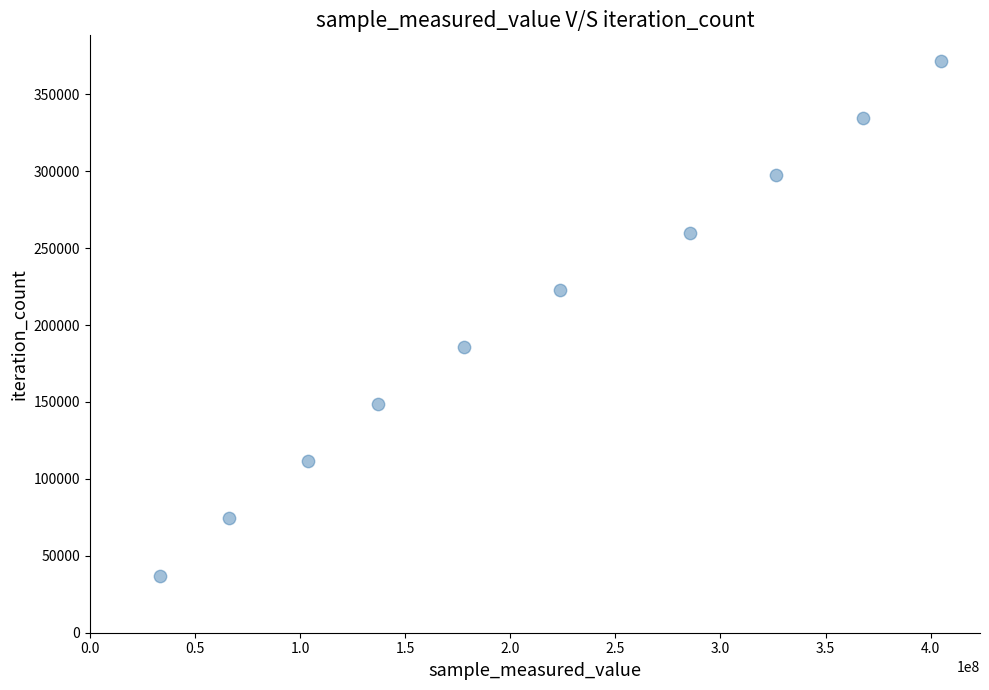

What is the range of X values (max minus min)?

371564885